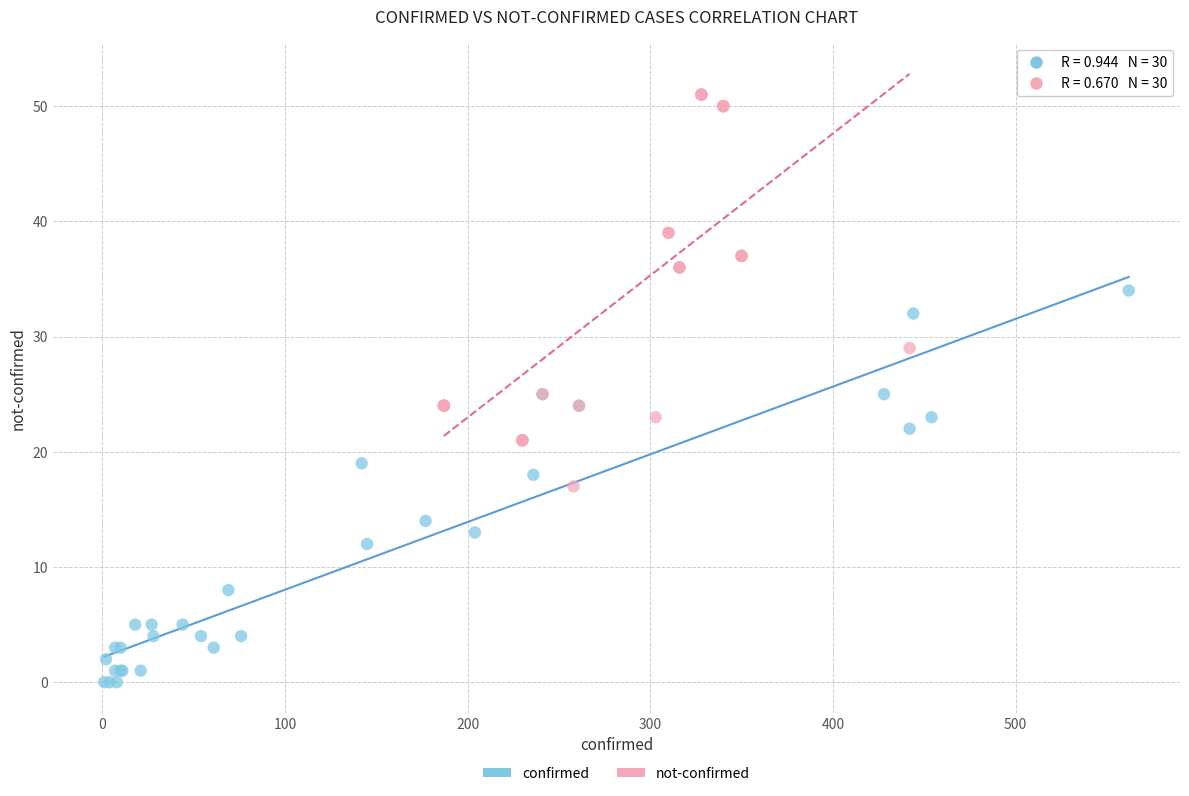

Which series reaches the maximum Y coordinate?

not-confirmed